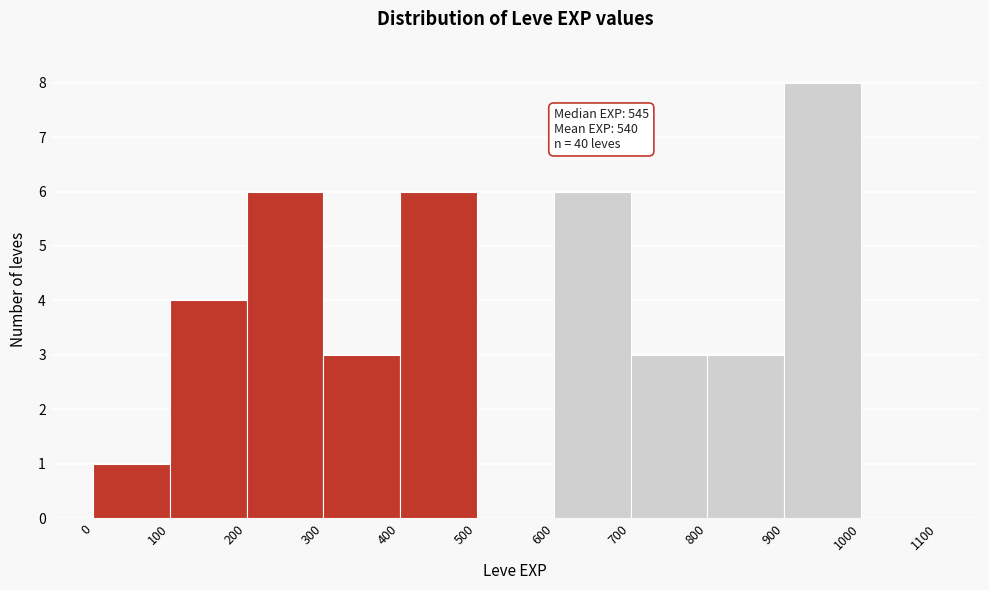

Over which range of the x-axis is the bar tallest?

900 to 1000